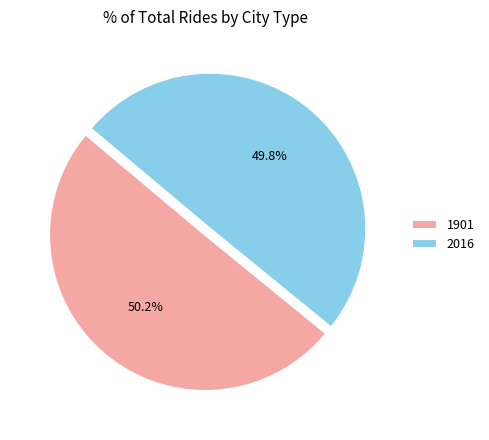

Does any single category account for the majority?

Yes